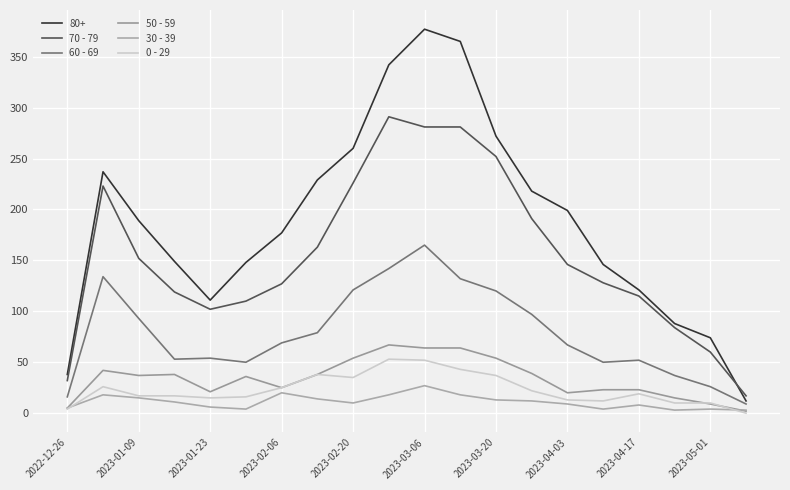

At which category does 70 - 79 reach its first local valley?

2023-01-23